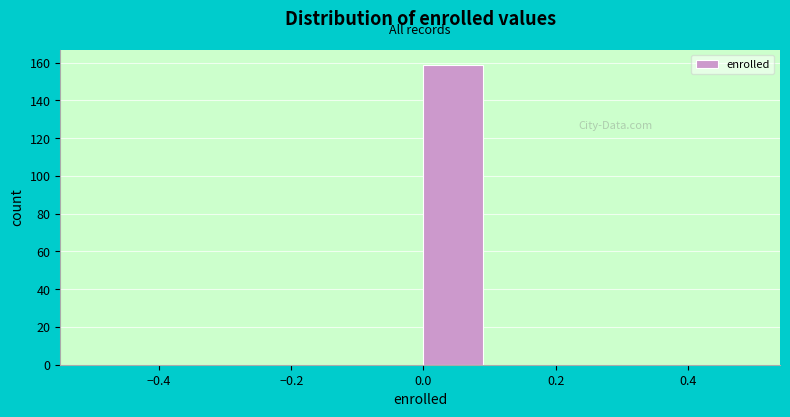

Reading left to right, transcribe this chart: for each bar, give the range it covers on the x-axis and its height. The values are not printed on the chart, so give them approximately, as read against the axis.

-0.5 to -0.4: 0
-0.4 to -0.3: 0
-0.3 to -0.2: 0
-0.2 to -0.1: 0
-0.1 to 0.0: 0
0.0 to 0.1: 160
0.1 to 0.2: 0
0.2 to 0.3: 0
0.3 to 0.4: 0
0.4 to 0.5: 0